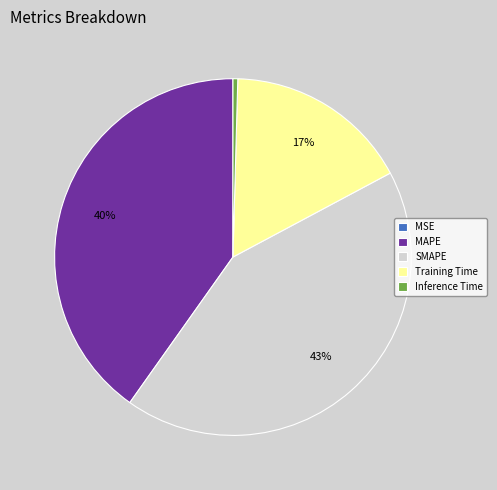

Is the sum of MAPE and Inference Time greater than half?

No